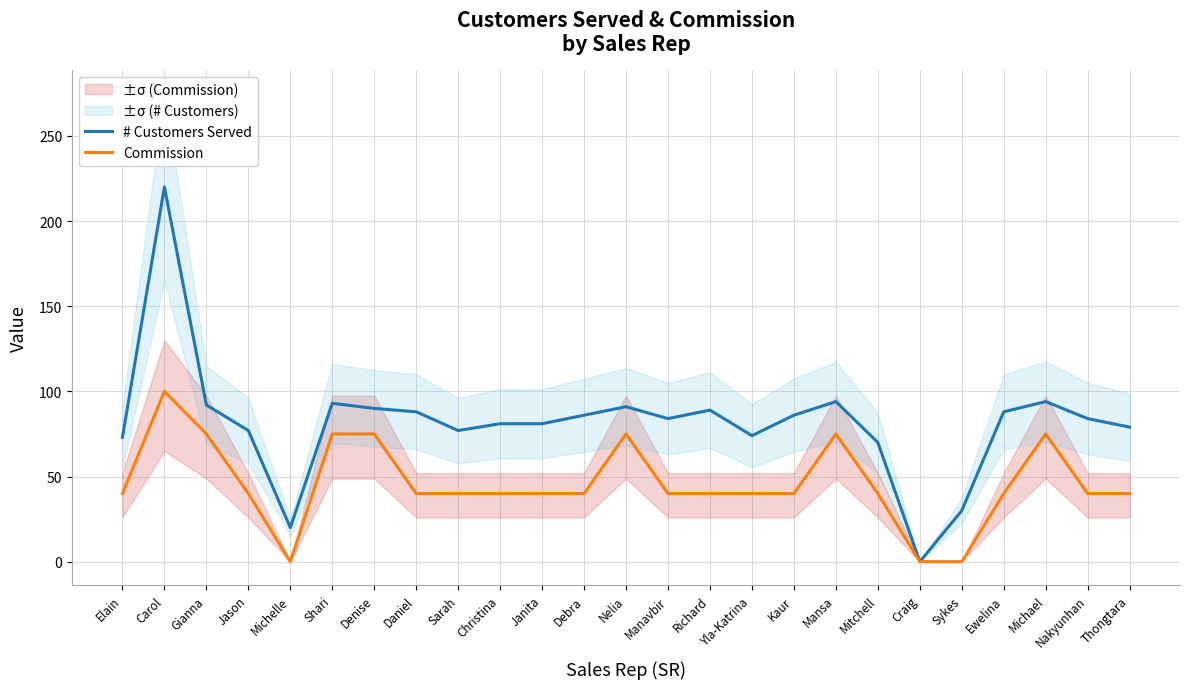

What value does the # Customers Served series have at Mansa?

94